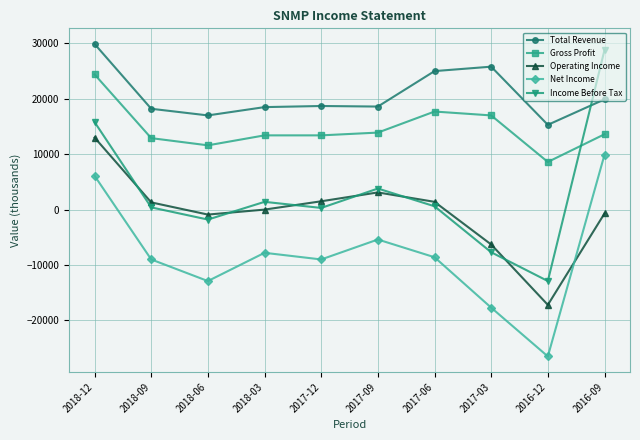

How many categories are shown in the chart?

10